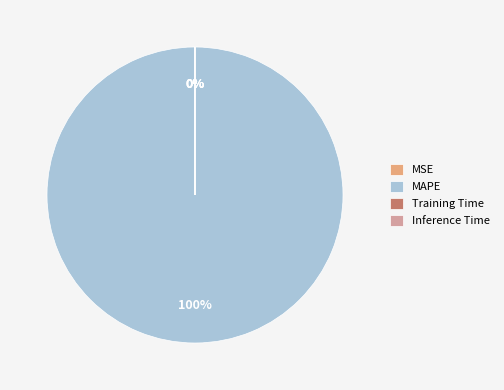

Which slice is the largest?

MAPE